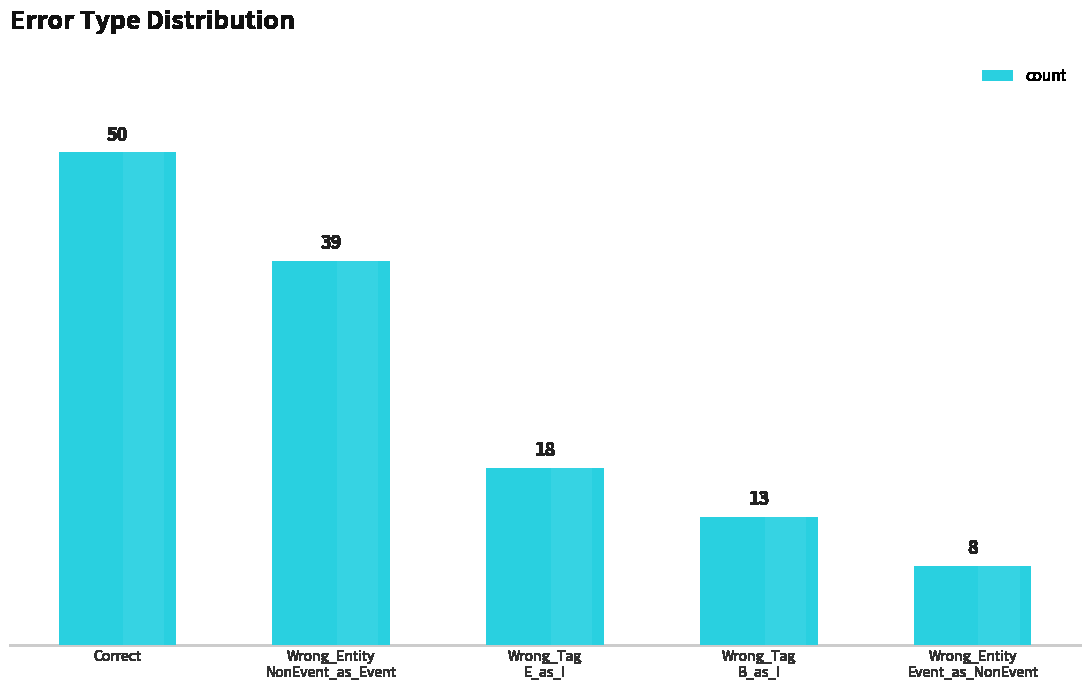

What is the label of the 4th bar from the right?

Wrong_Entity
NonEvent_as_Event